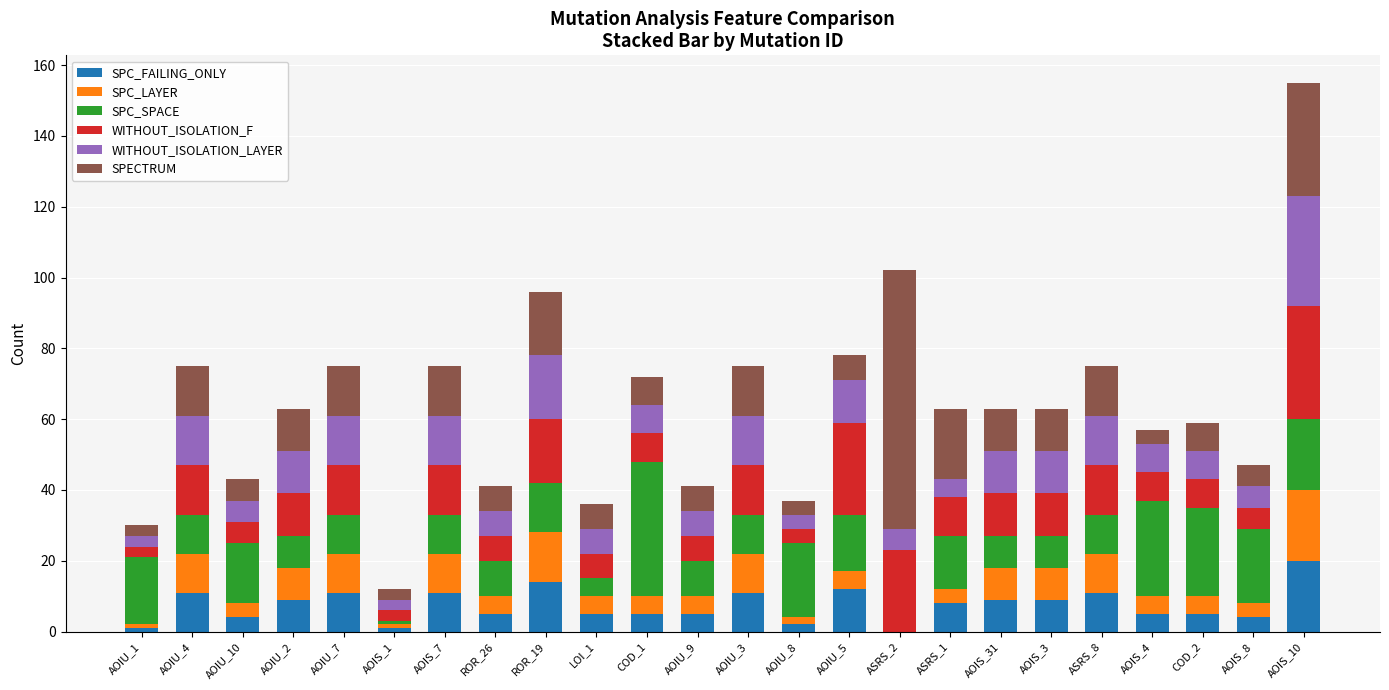

Which category has the highest value in the SPC_FAILING_ONLY series?

AOIS_10